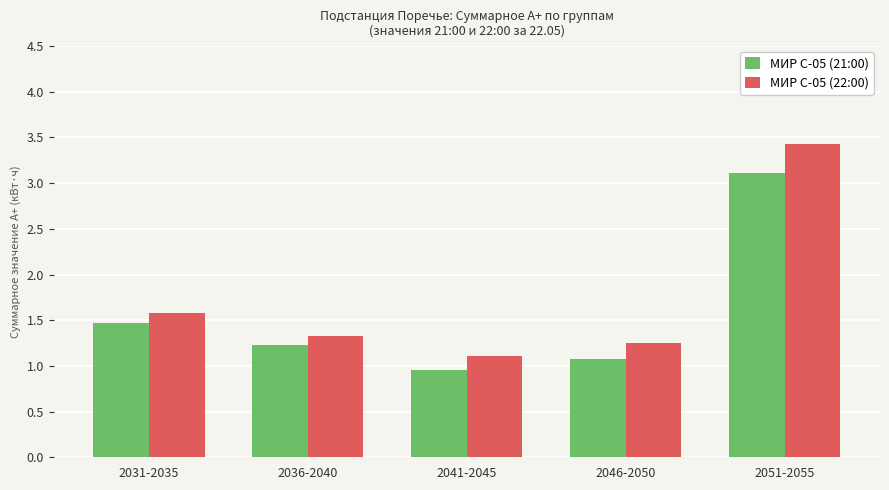

What is the label of the 3rd bar from the left?

2041-2045